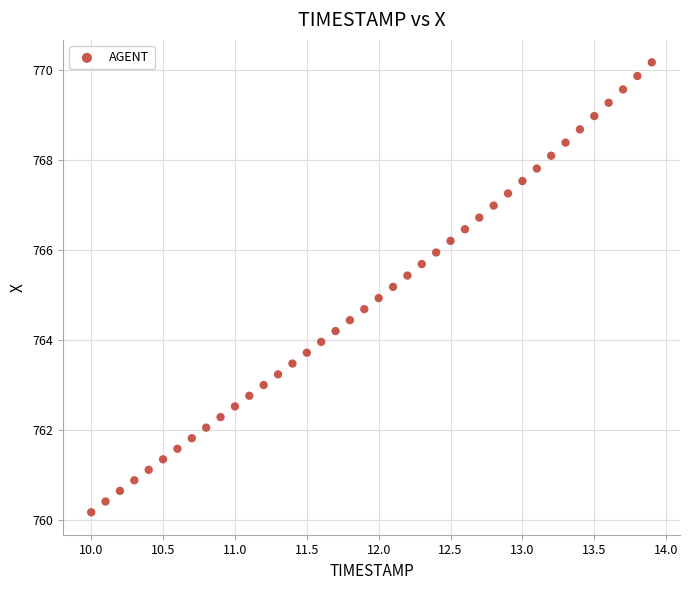

What is the range of X values (max minus min)?

3.9